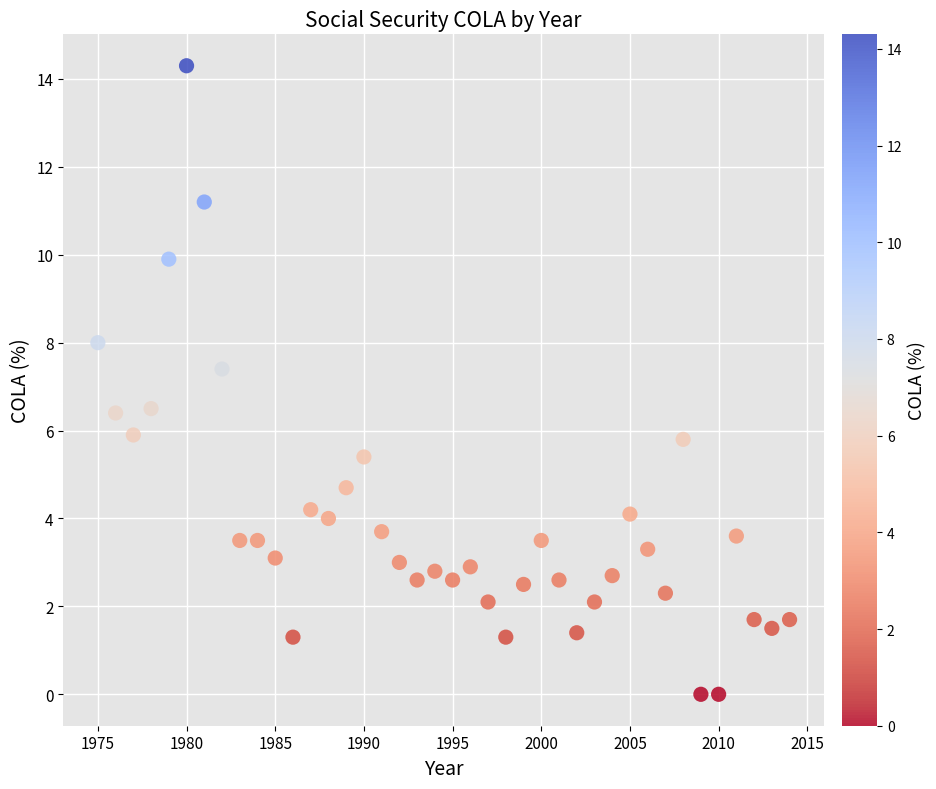

What is the range of X values (max minus min)?

39.0